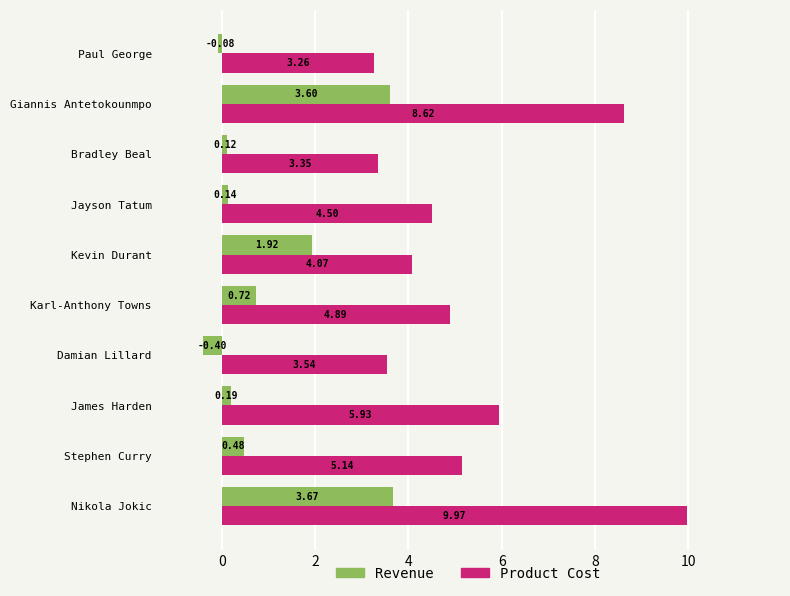

What is the difference between the second highest and minimum values in the Revenue series?

4.0